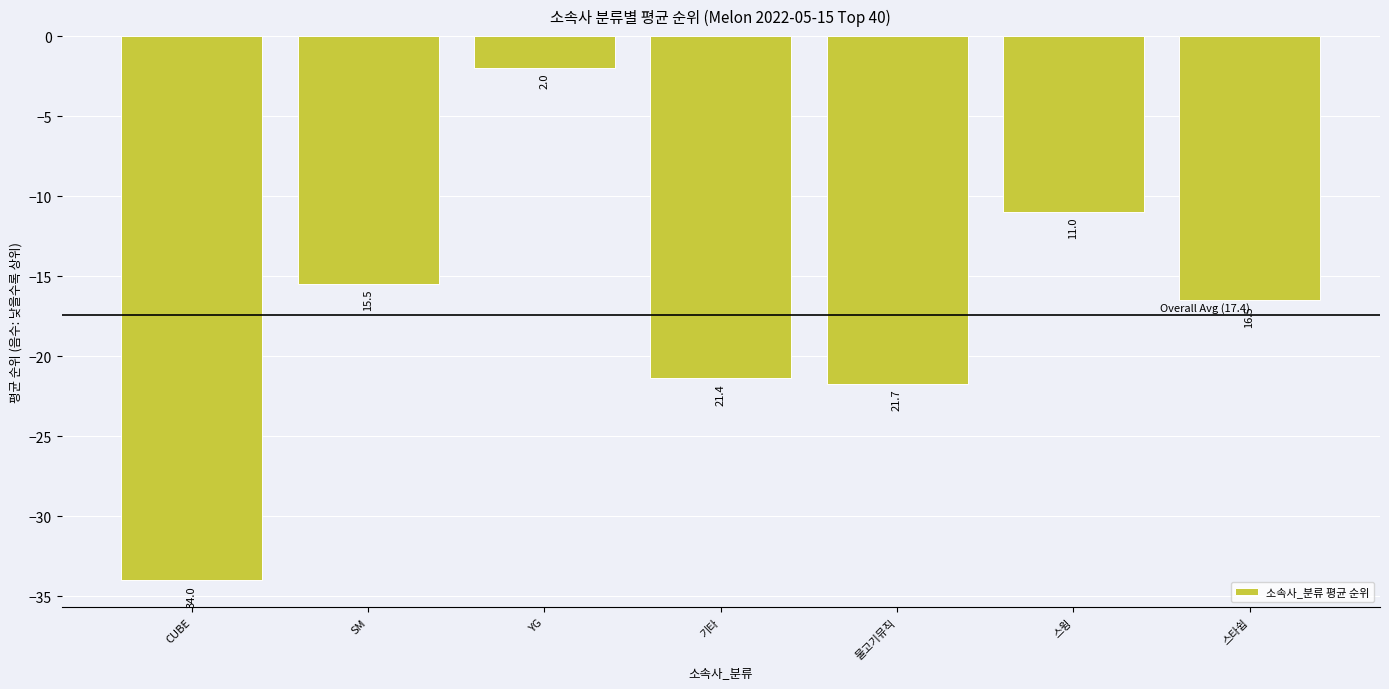

The value at CUBE is -18.8. True or false?

False